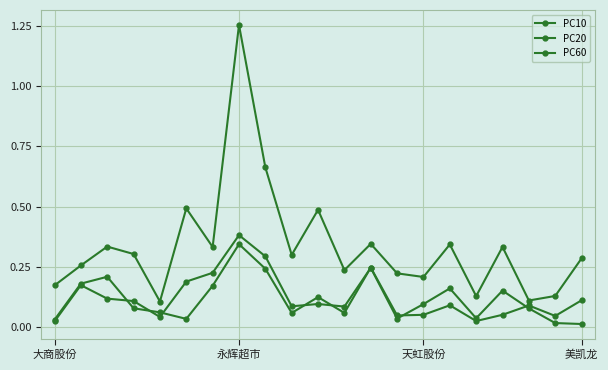

How many lines are shown in the chart?

3